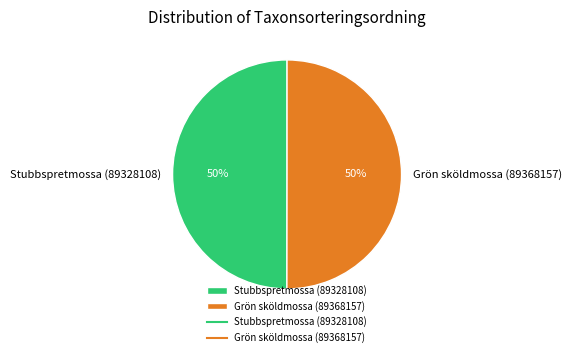

Is it true that Grön sköldmossa (89368157) is 45% of the pie?

False